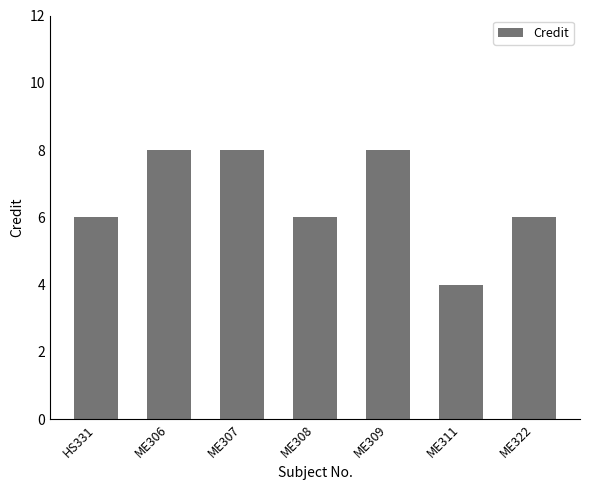

What is the difference between the second highest and second lowest values?

2